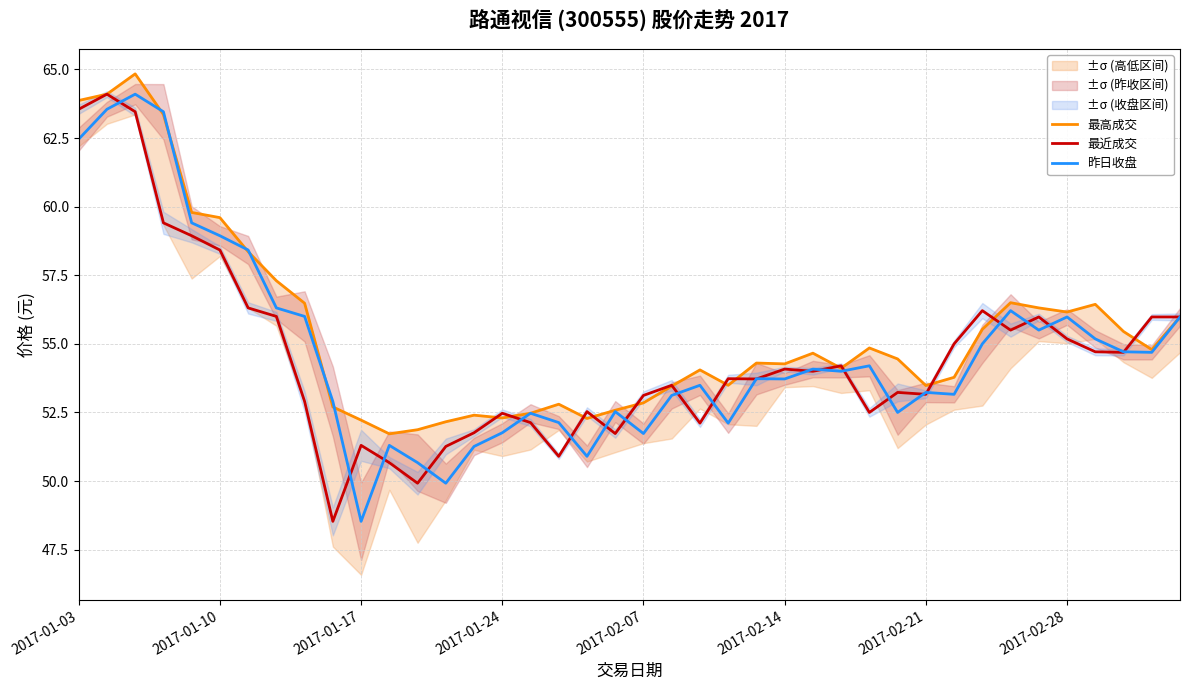

How many lines are shown in the chart?

3